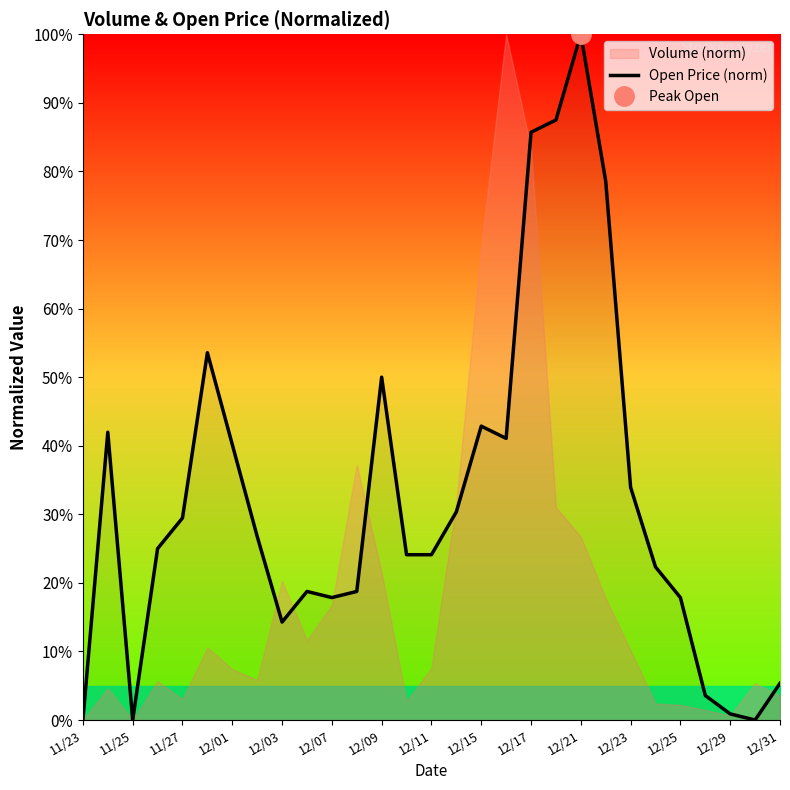

What is the maximum value for Open Price (norm)?

100.0